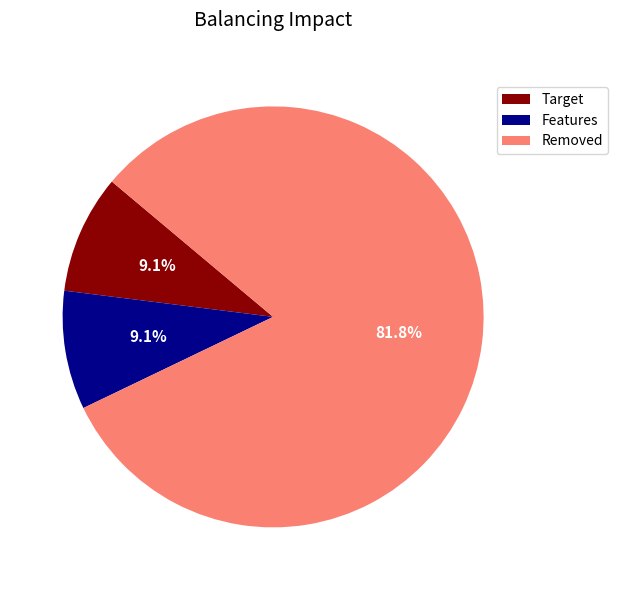

Which category has the biggest portion of the pie?

Removed